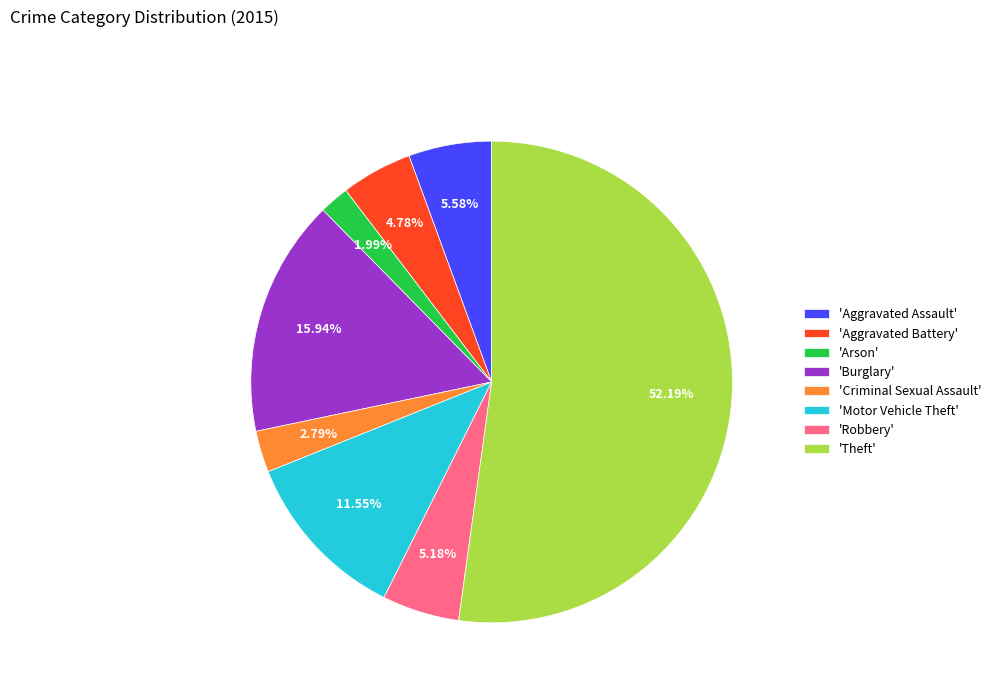

Is there any slice that represents more than half of the pie?

Yes